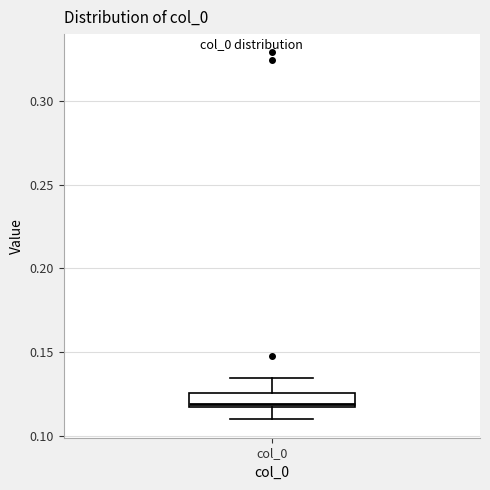

Read this box plot against the y-axis: the position of the median line, the range covered by the box, and the ends of both whiskers. The values are not printed on the chart, so give them approximately, as read against the axis.

median 0.120, box 0.115 to 0.125, whiskers 0.110 to 0.135